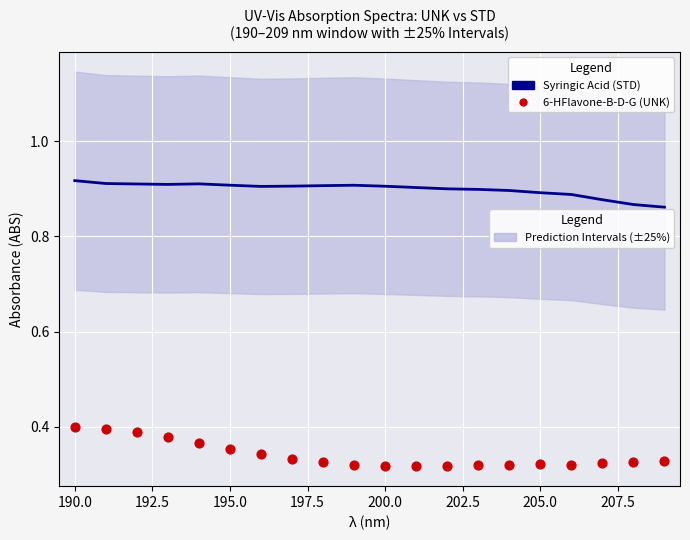

What is the total value across all series at 207.5?

1.2